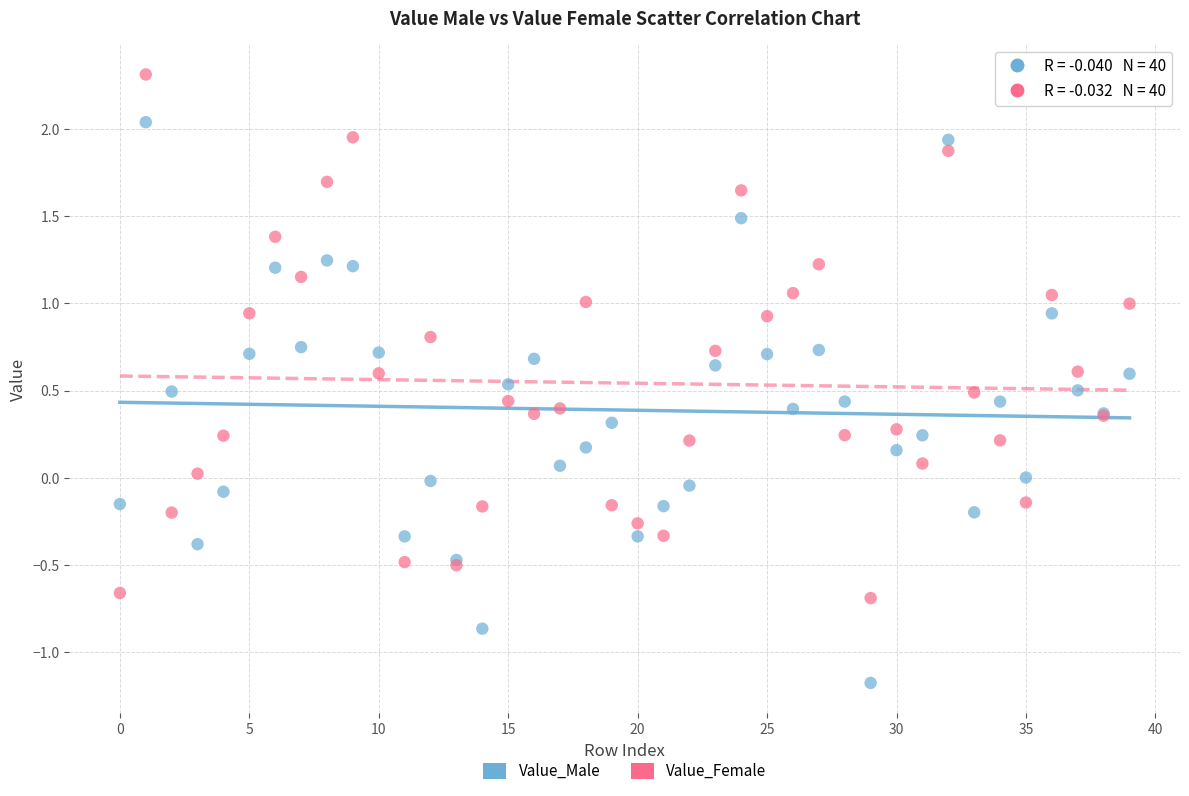

Which series contains the lowest Y value?

Value_Male